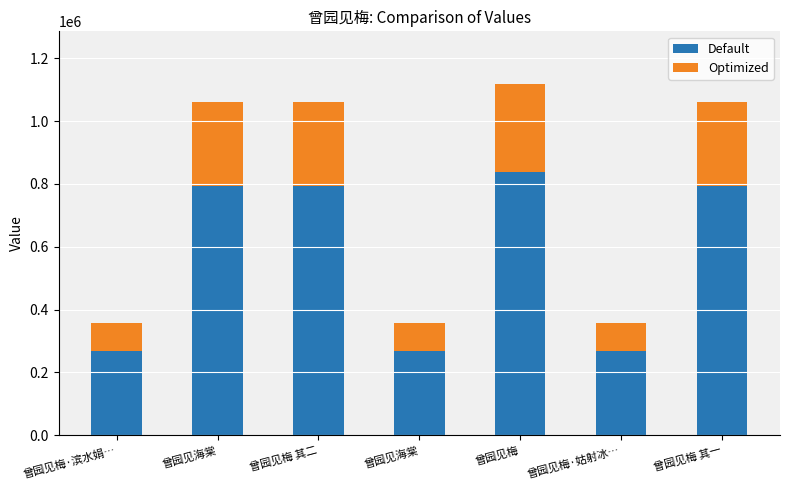

Read the Optimized value at 曾园见梅.

279383.5